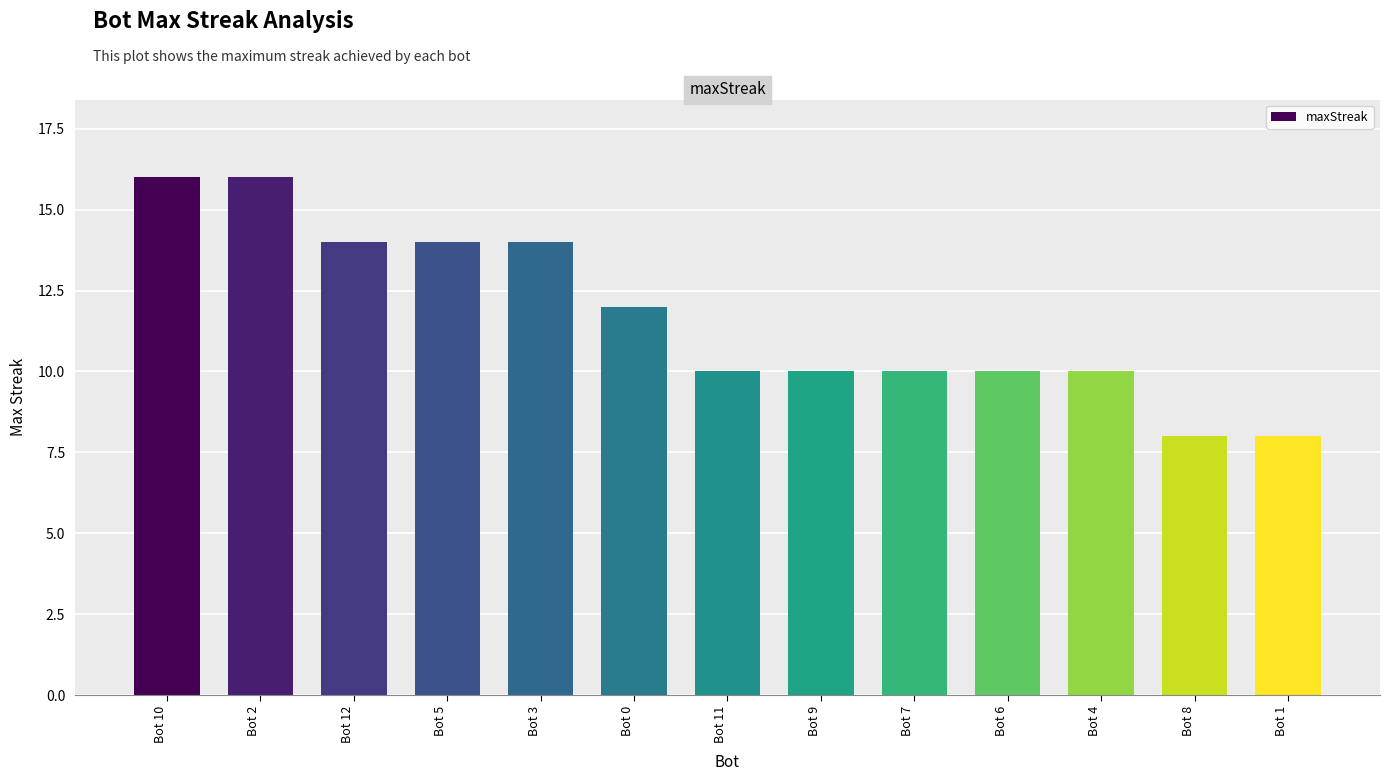

Between Bot 0 and Bot 1, which is larger?

Bot 0